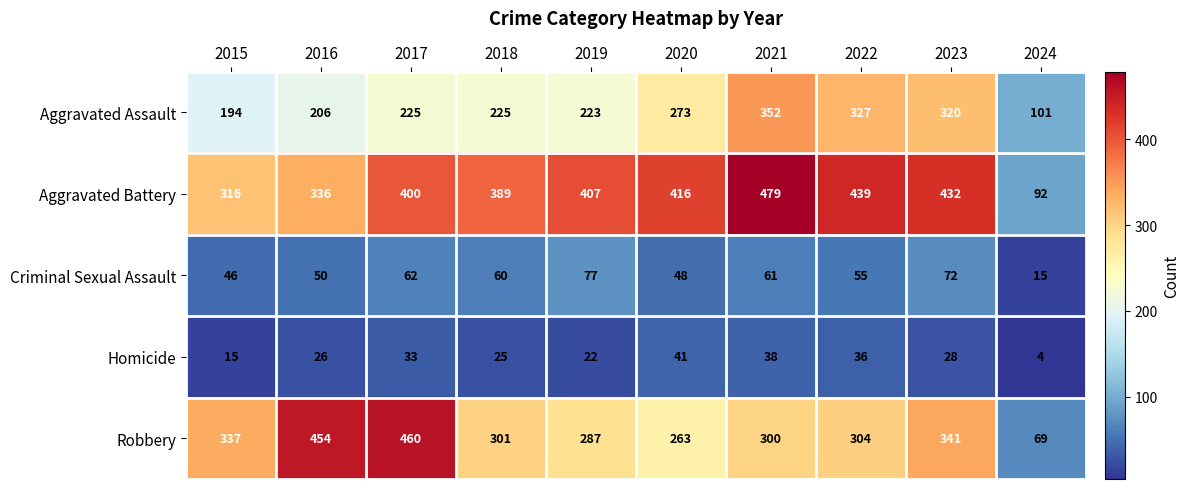

How many data points does each series have?

10